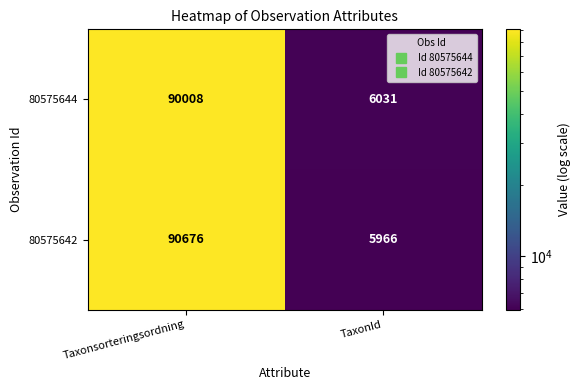

How many values in the 80575642 series are below 90676?

1